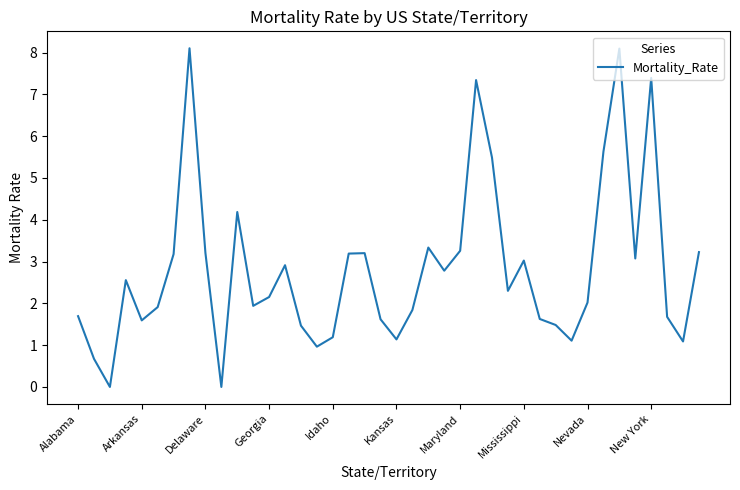

What is the greatest value displayed?

8.1